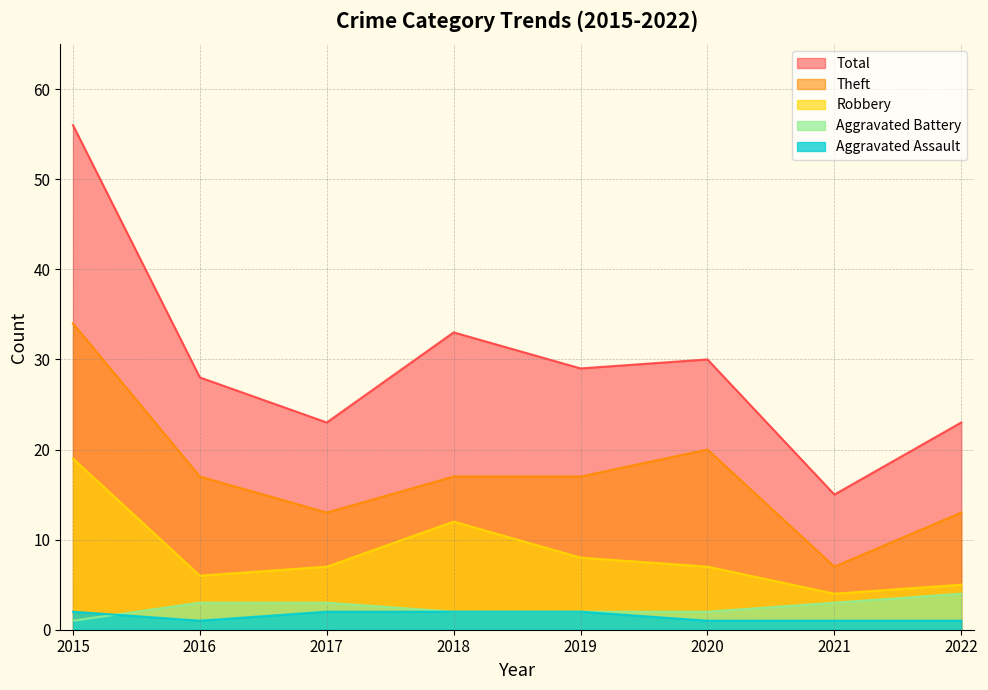

Does the chart display data point markers on the line(s)?

No